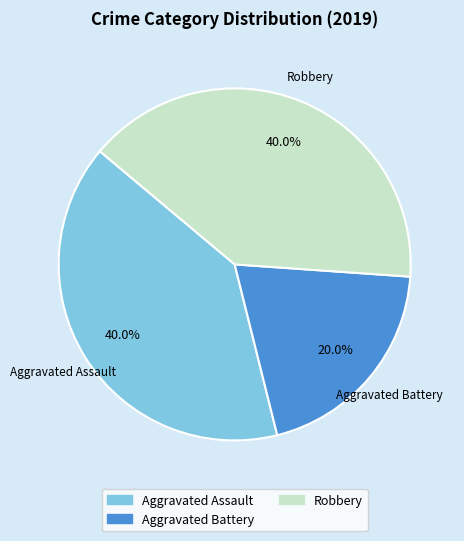

To the nearest percent, what portion does Aggravated Battery represent?

20%